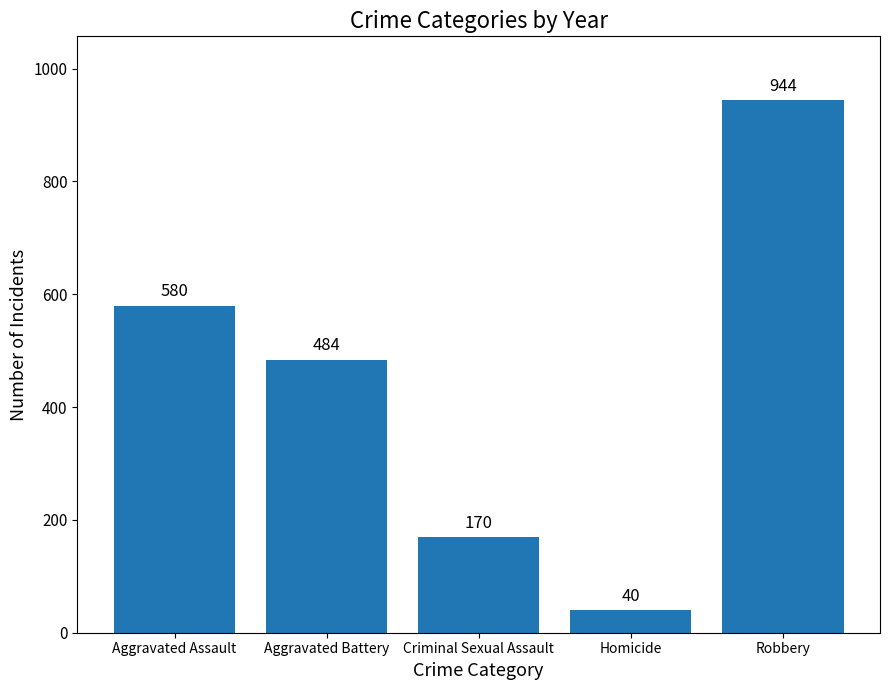

What is the change in value from Aggravated Assault to Criminal Sexual Assault?

-410